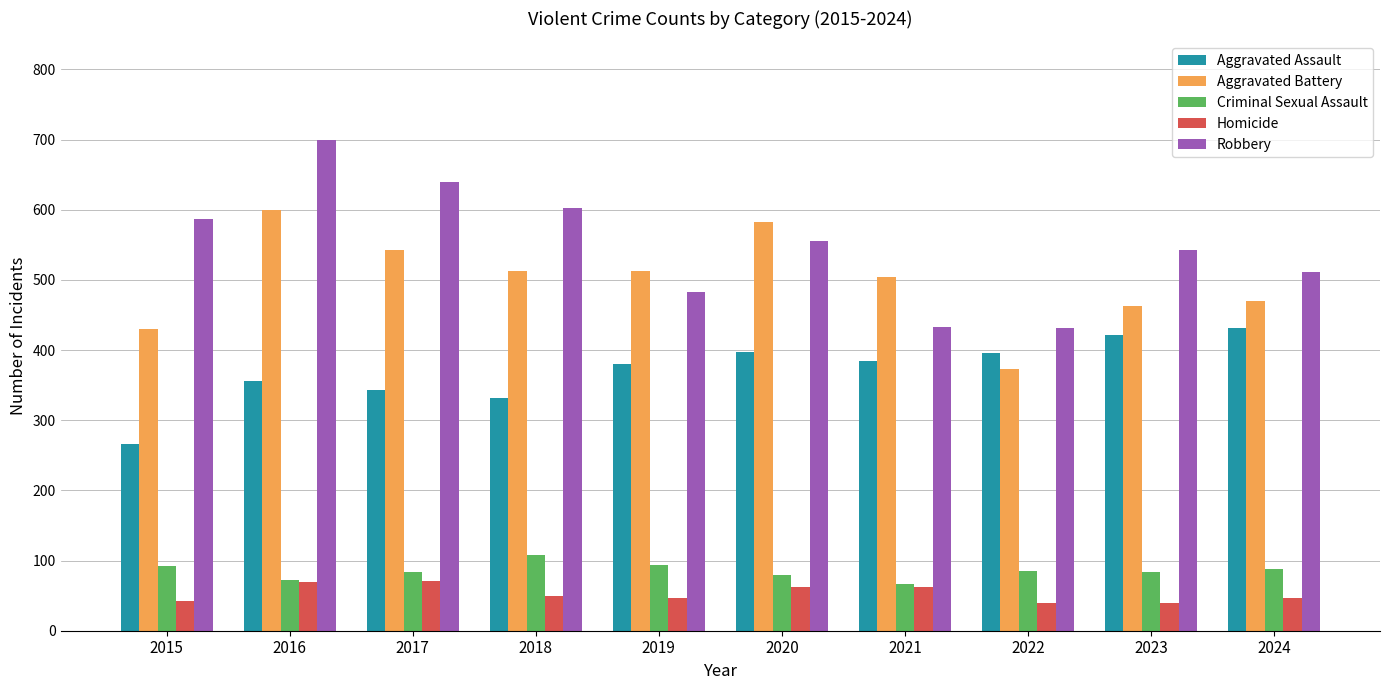

At which category is the sum across all series the highest?

2016